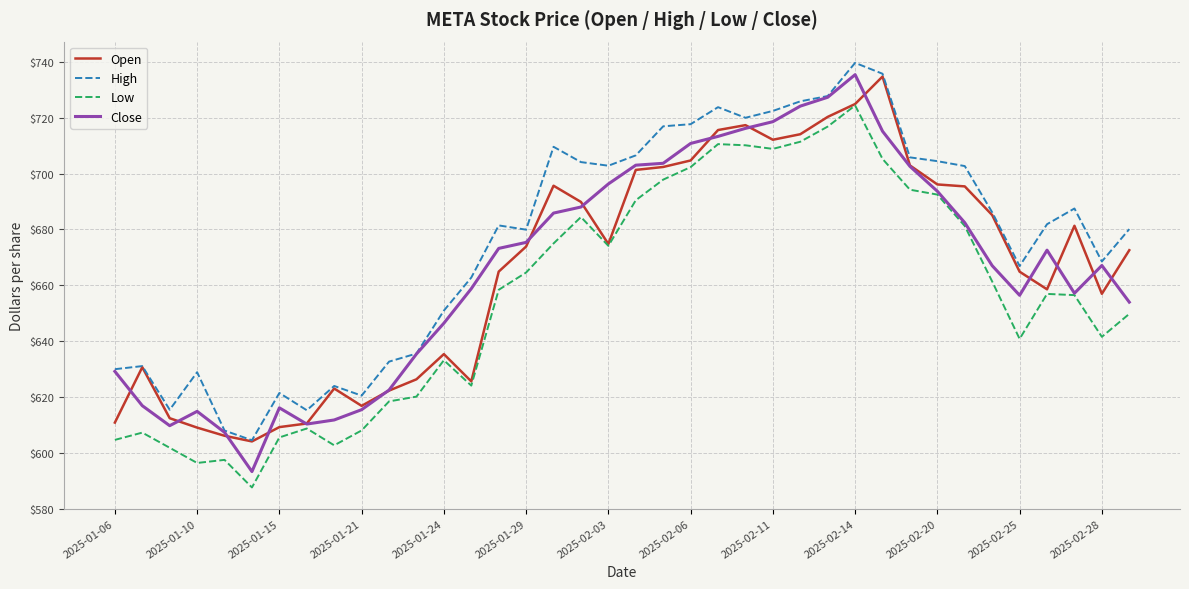

What is the smallest value displayed?

587.6